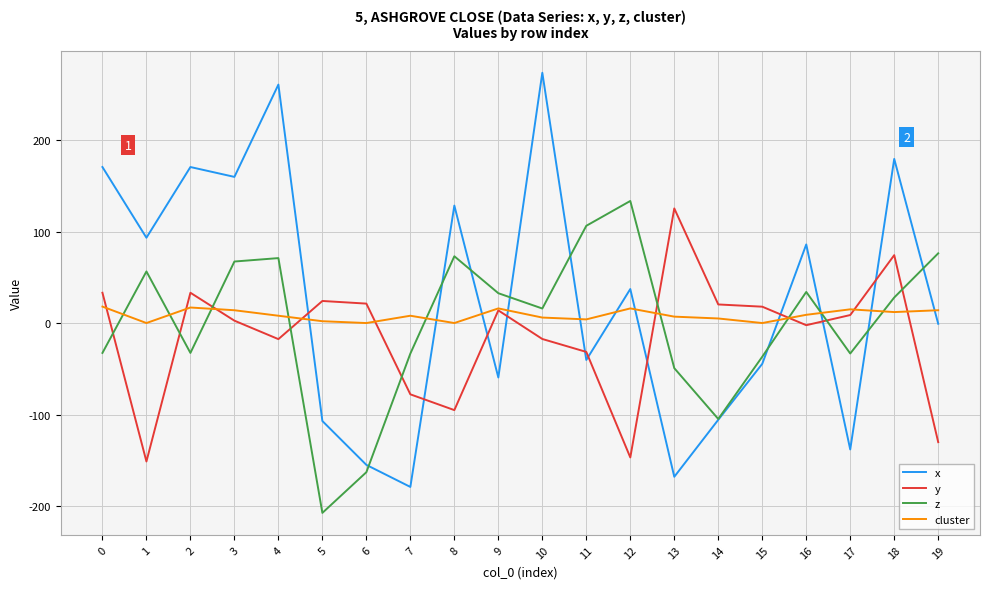

The value of z at 13 is -71.9. True or false?

False